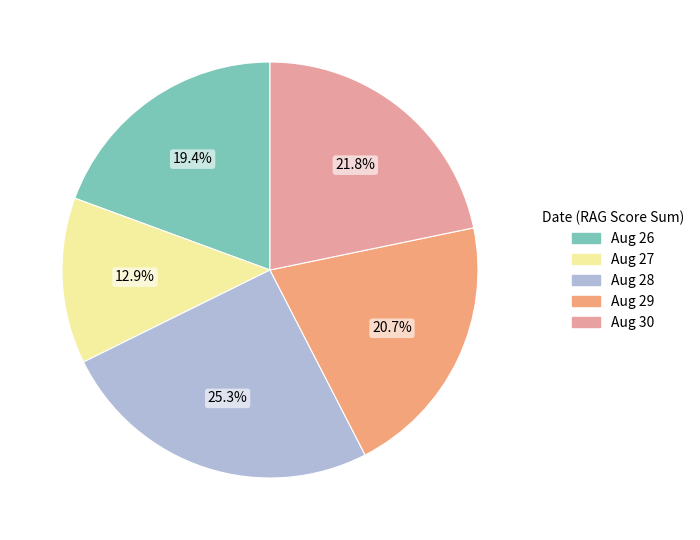

Is there a majority slice in this chart?

No